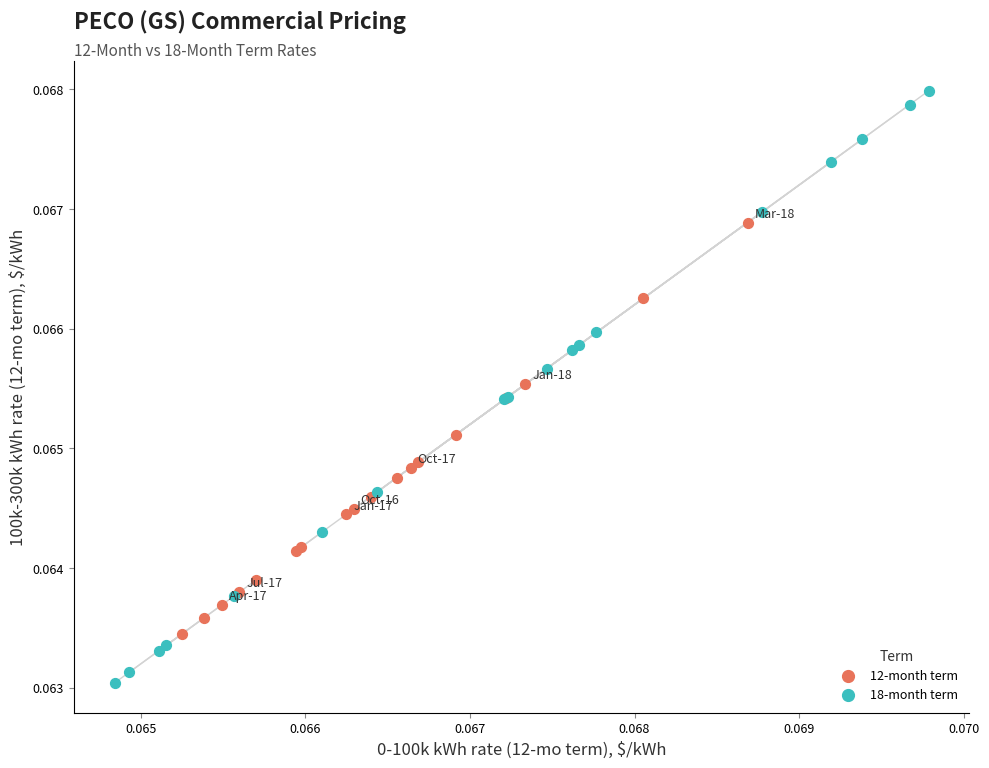

Which series has the largest Y range (max minus min)?

18-month term